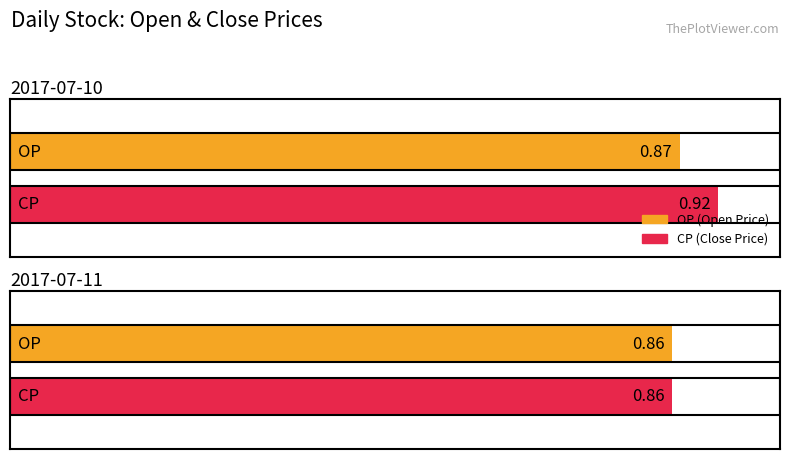

True or false: CP has a value of 0.9 at 2017-07-11.

True